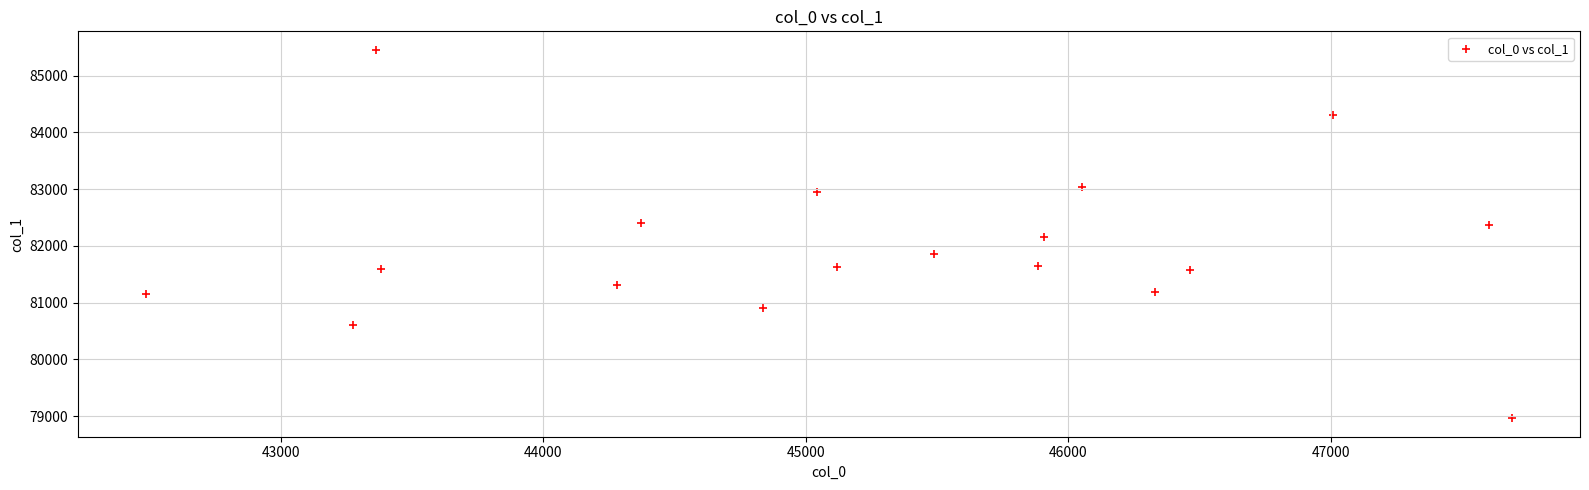

What is the range of Y values (max minus min)?

6492.0